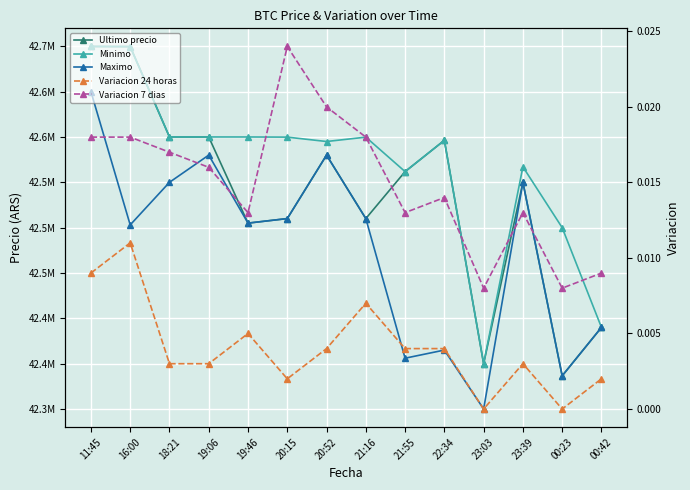

What is the value of the Maximo point at the 14th from the left?

42389999.0